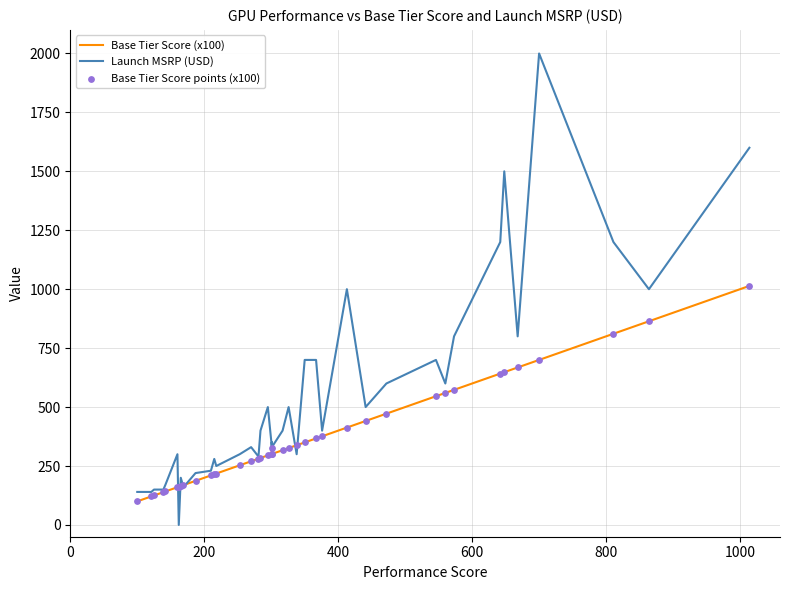

Which series has the widest spread of Y values?

Launch MSRP (USD)